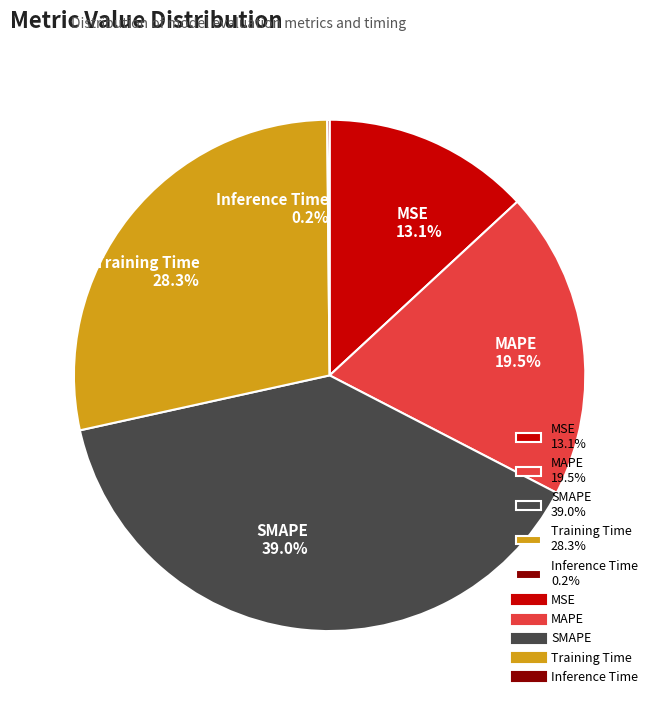

To the nearest percent, what portion does Training Time represent?

28%